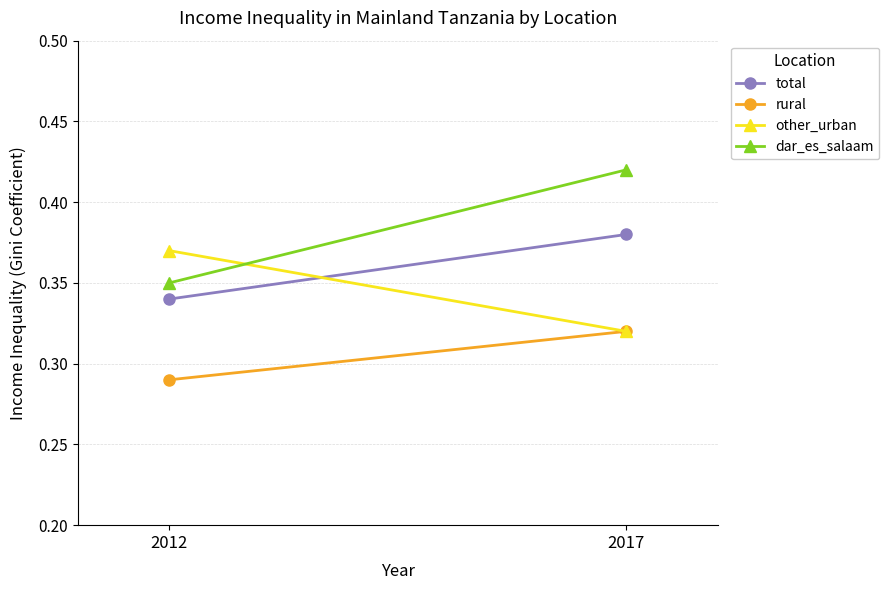

Which category has the highest value in the rural series?

2017